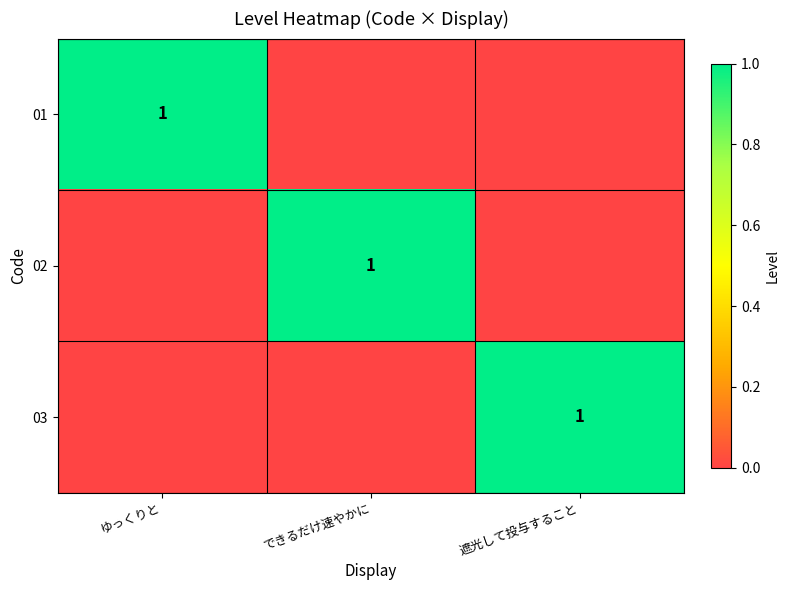

True or false: 01 has a value of 1 at ゆっくりと.

True